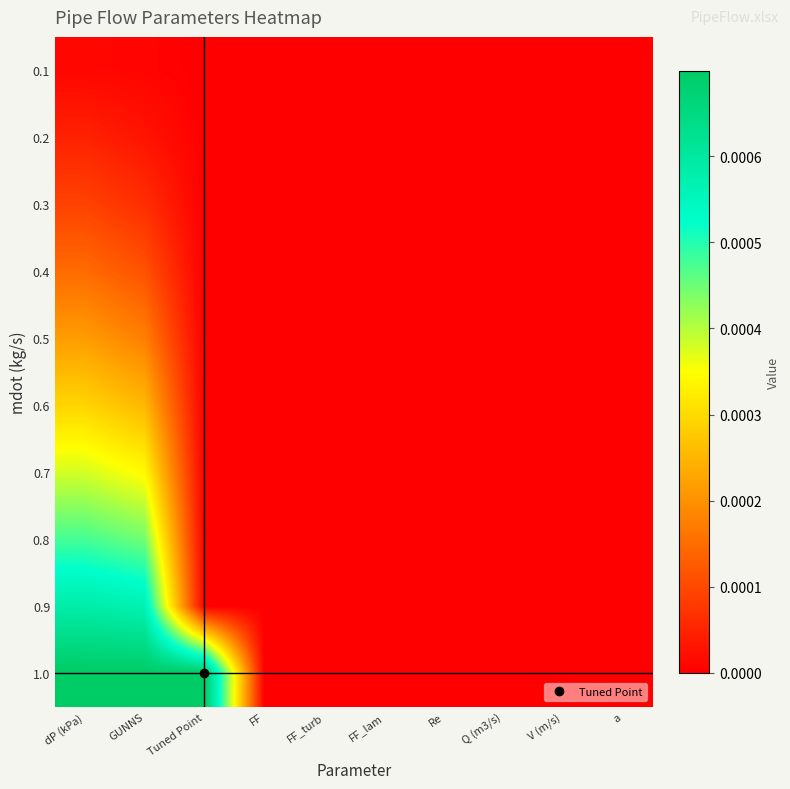

At FF, list the series in order from smallest to largest.

0.1, 0.2, 0.3, 0.4, 0.5, 0.6, 0.7, 0.8, 0.9, 1.0